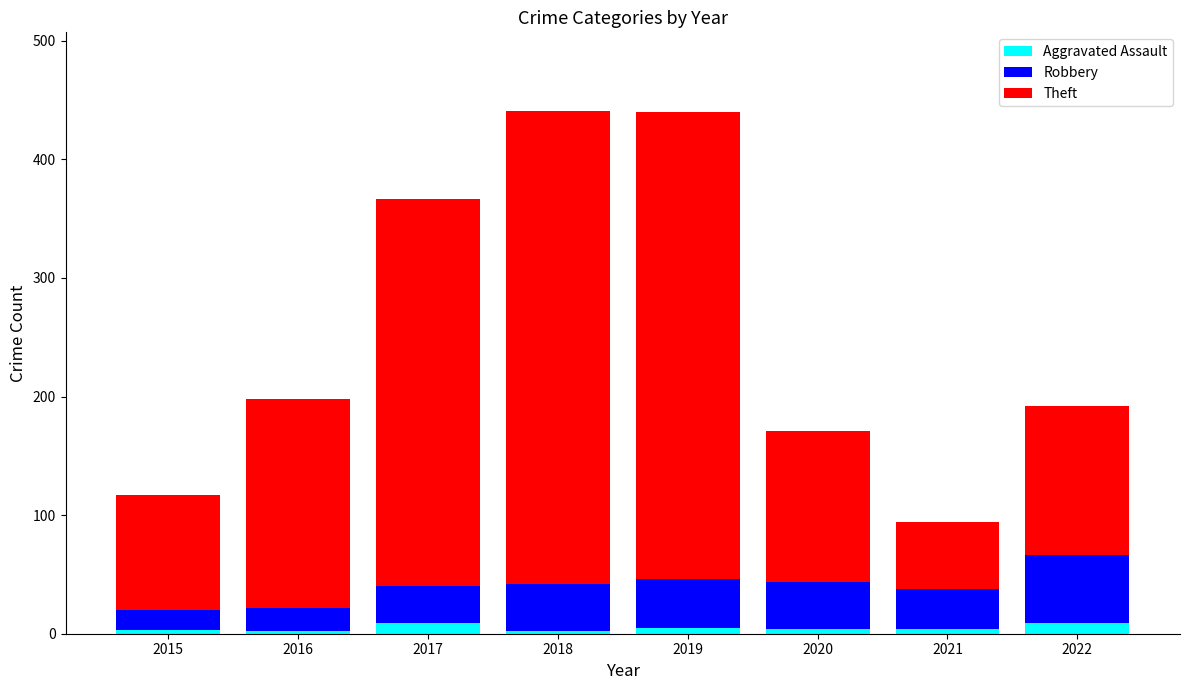

True or false: Aggravated Assault has a value of 4 at 2021.

True